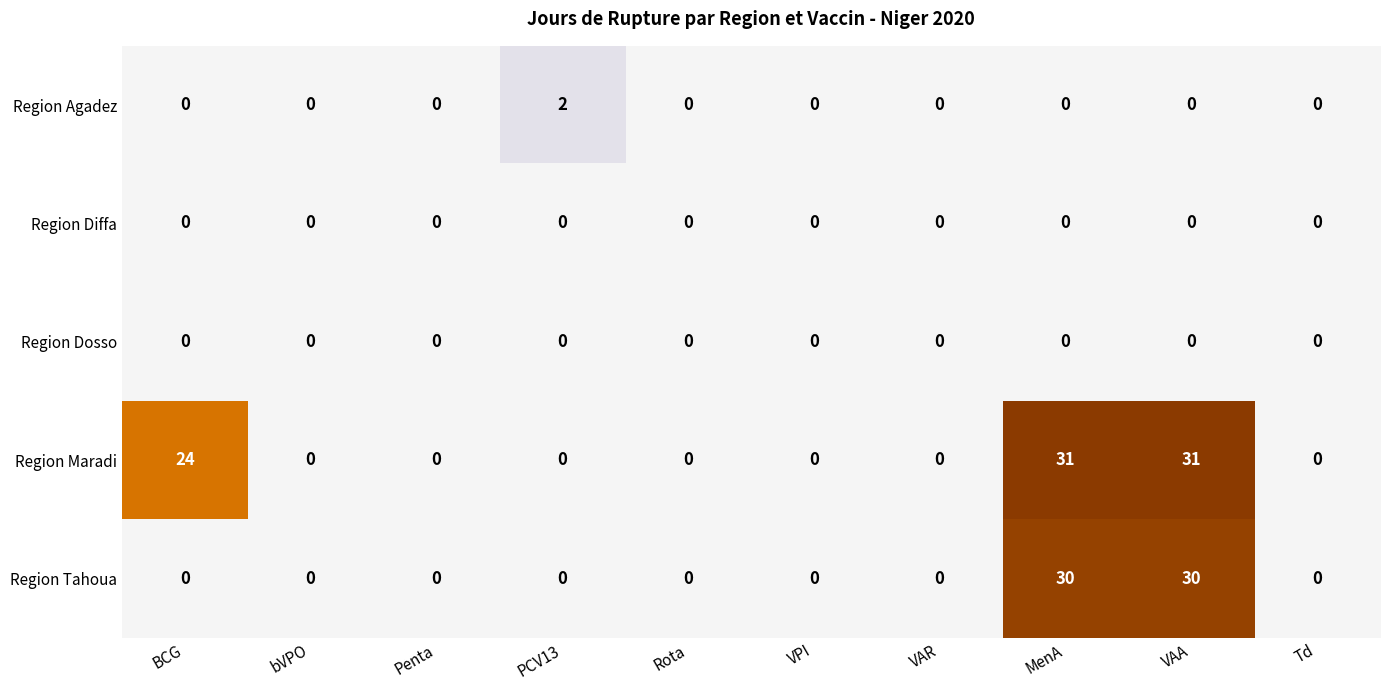

What is the difference between the second highest and second lowest values in the Region Maradi series?

31